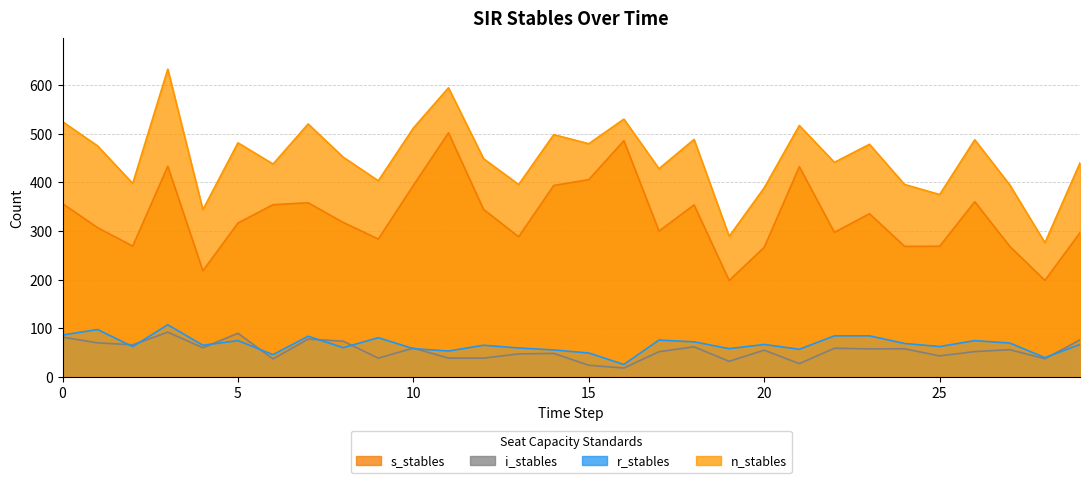

How many lines are shown in the chart?

4